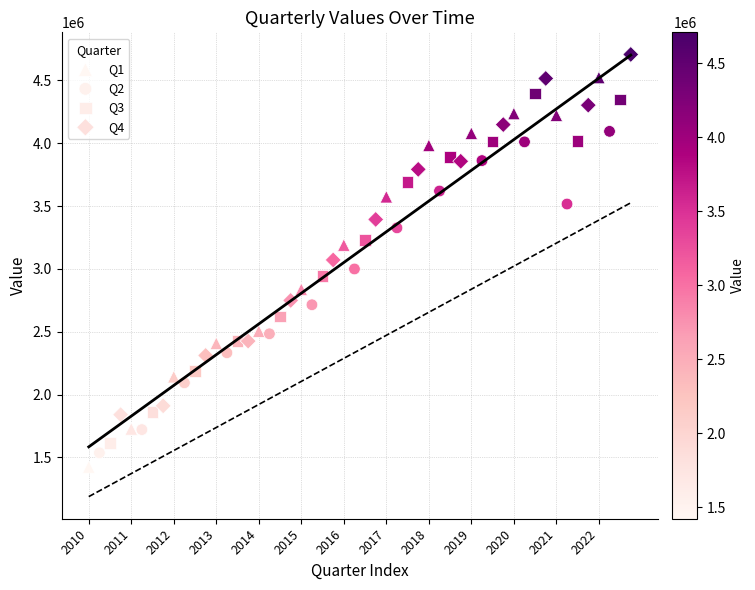

Which series contains the highest Y value?

Q4